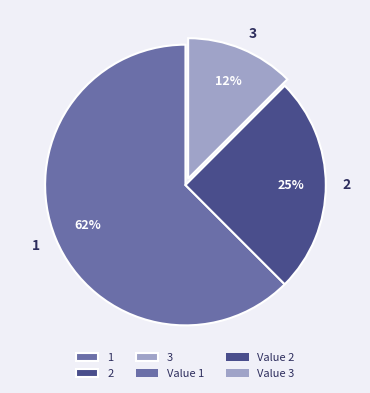

Does 2 account for over 50% of the chart?

No